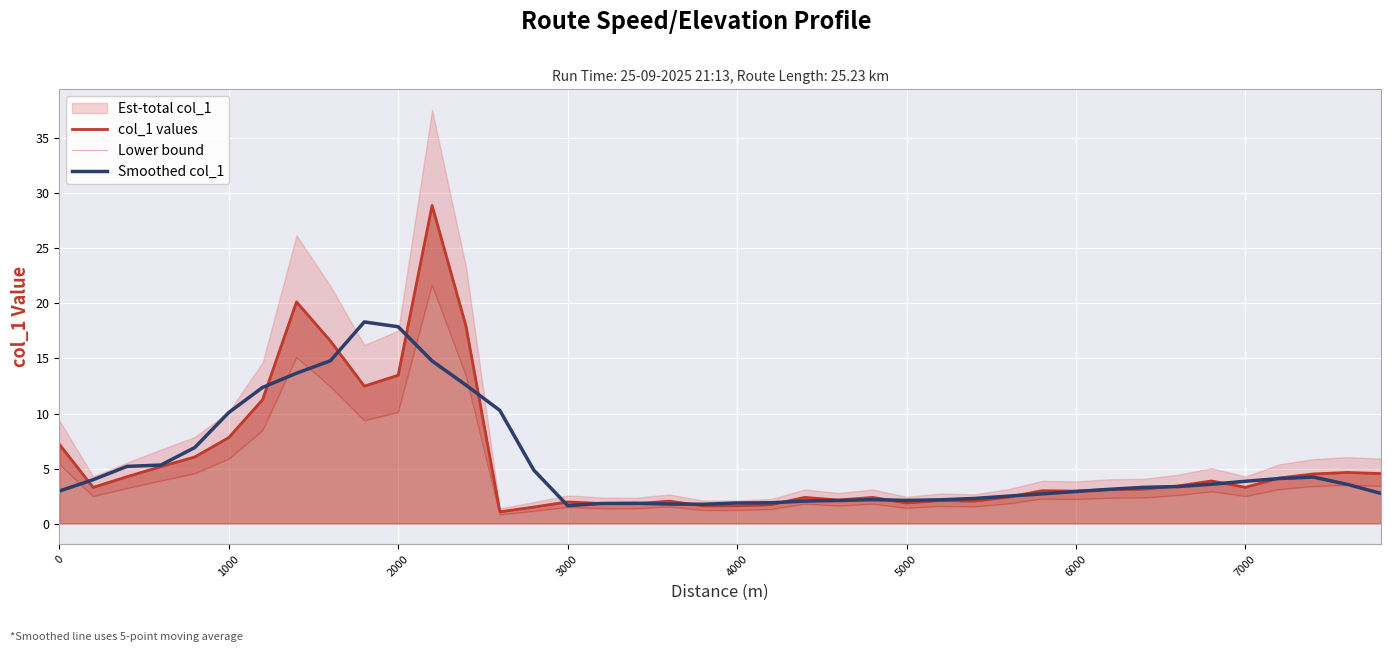

How many lines are shown in the chart?

3